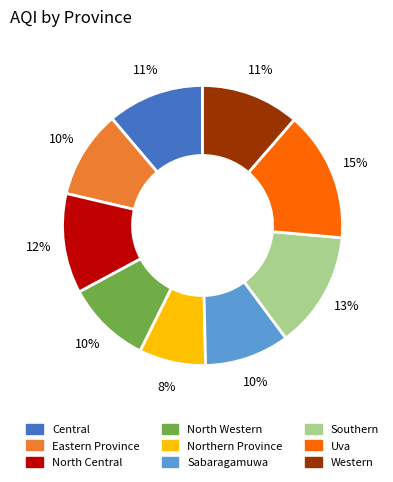

Which slice is the smallest?

Northern Province